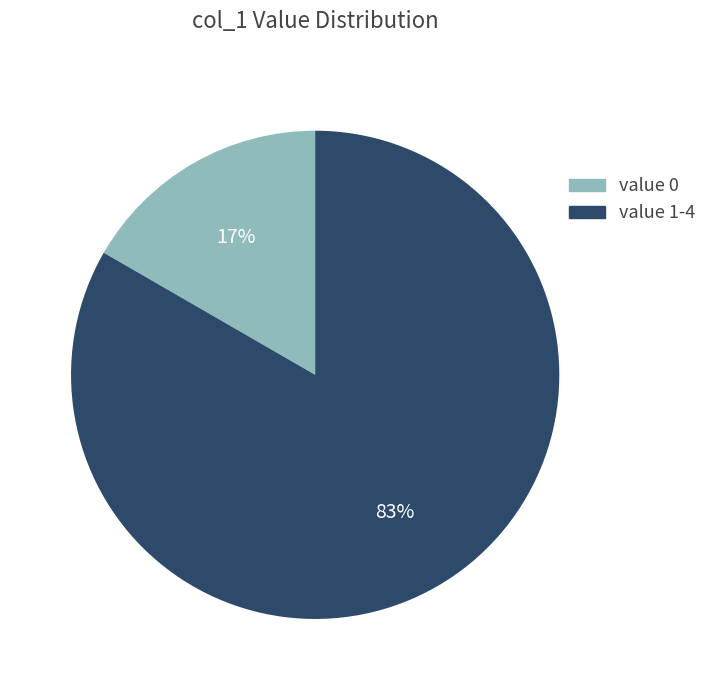

To the nearest percent, what is the average slice percentage?

50%